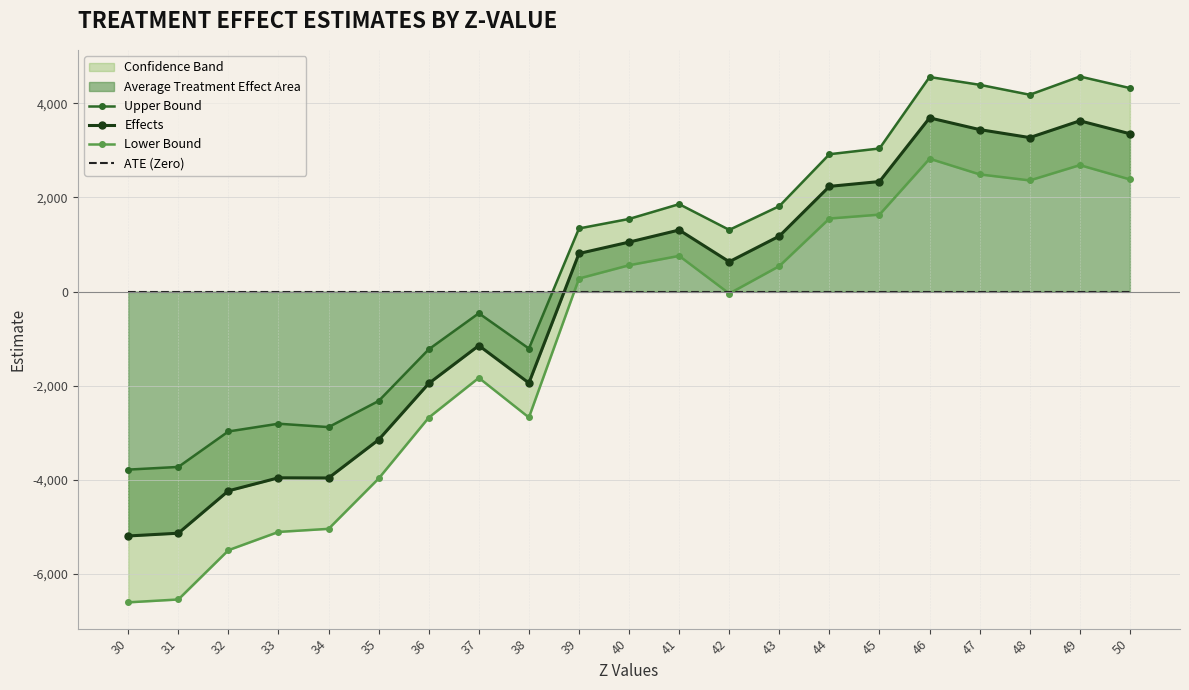

What is the value of the Effects point at the 8th from the left?

-1147.4